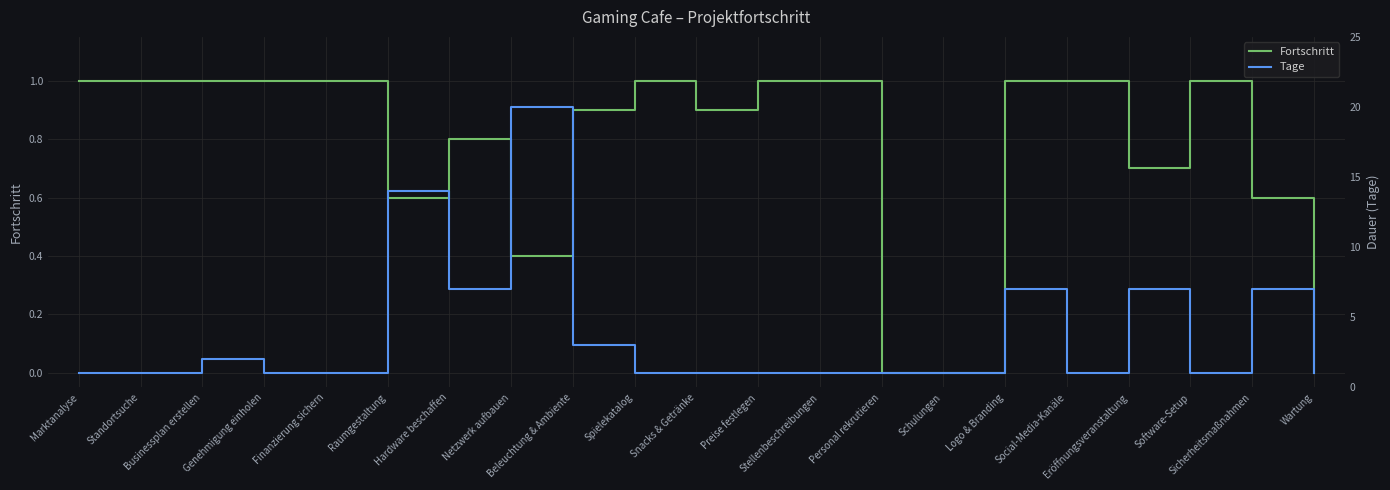

Count the number of data series in this chart.

2